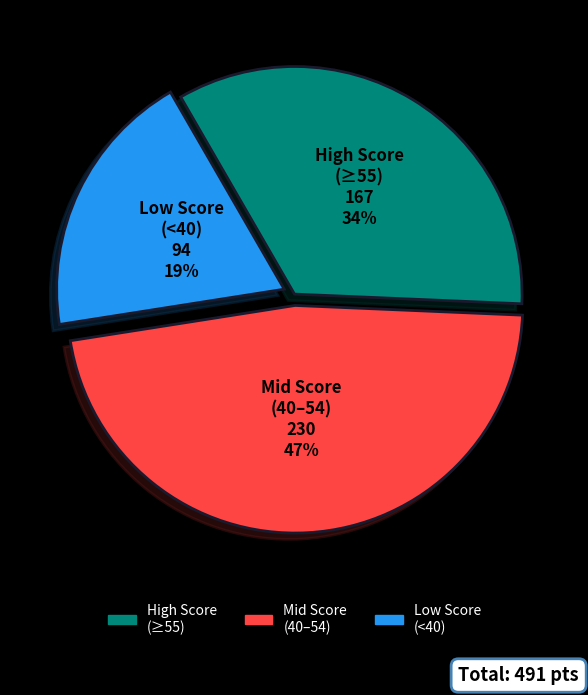

How many slices are in this pie chart?

3